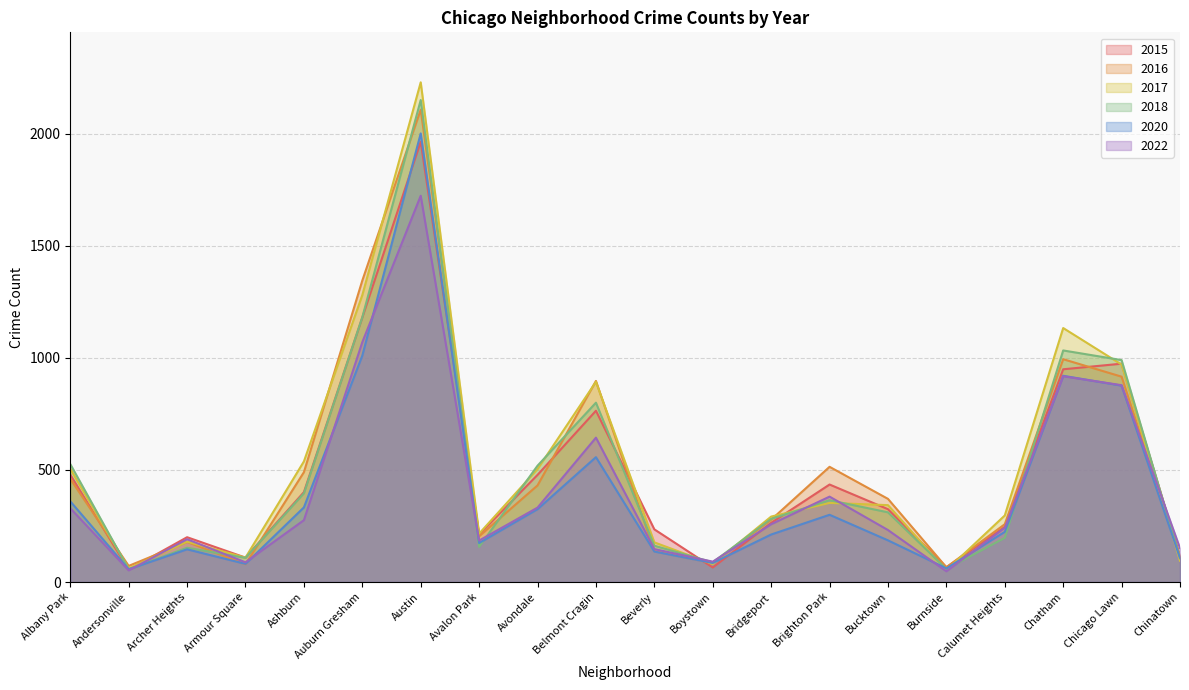

What is the sum of all 2018 values?

9640